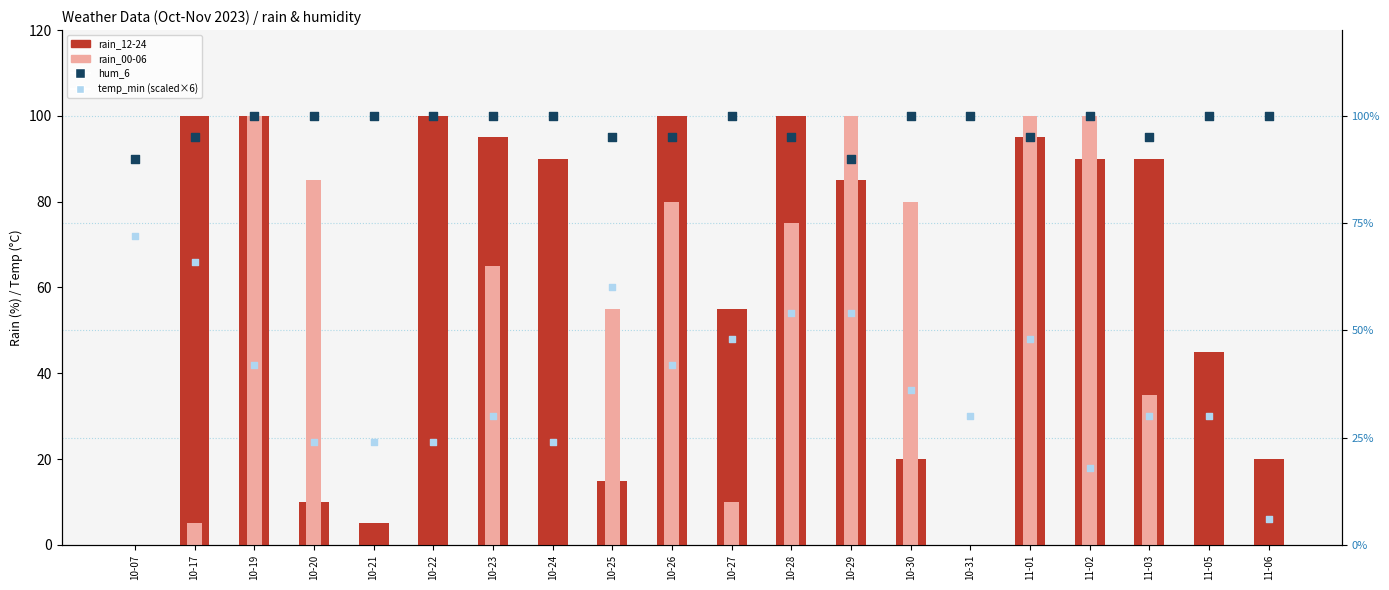

At how many categories does at least one series exceed 87?

20